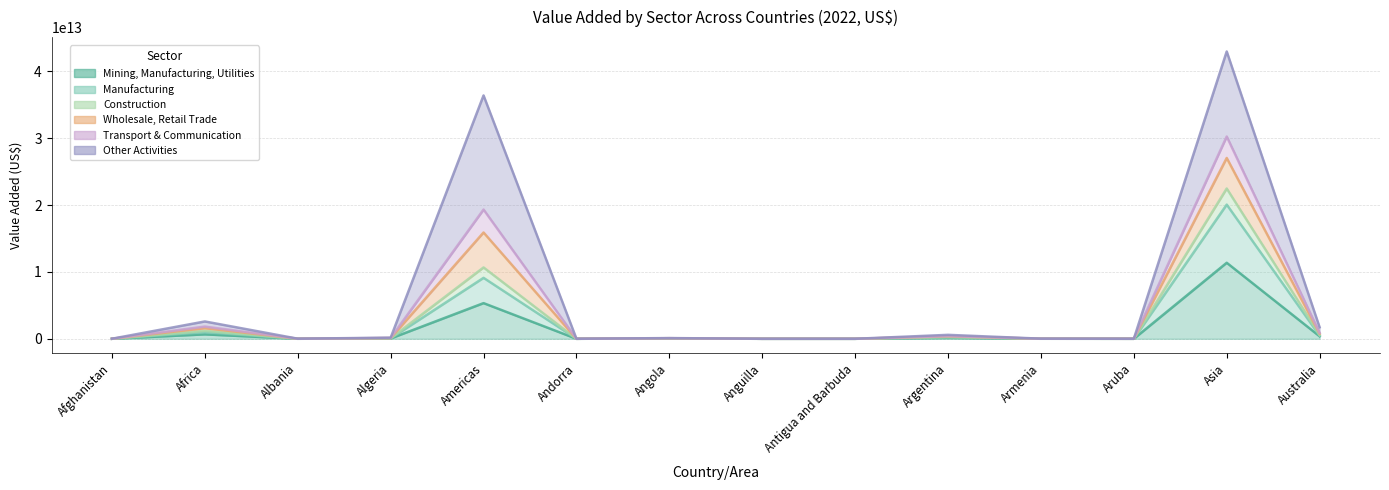

Rank the categories by Construction value from highest to lowest.

Asia, Americas, Africa, Australia, Argentina, Algeria, Angola, Armenia, Albania, Afghanistan, Aruba, Andorra, Antigua and Barbuda, Anguilla